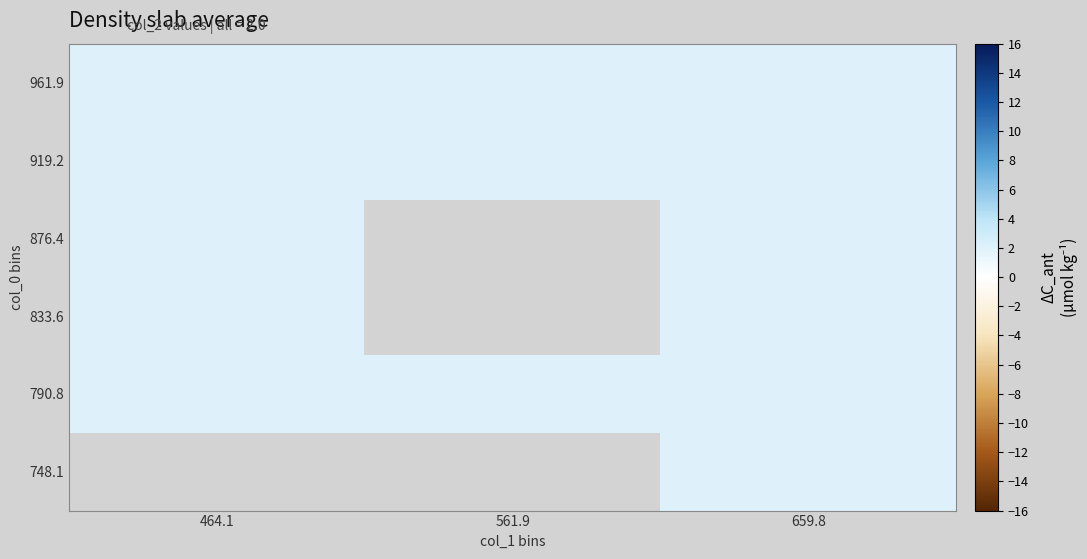

What is the approximate value of 876.4 at 464.1?

2.0